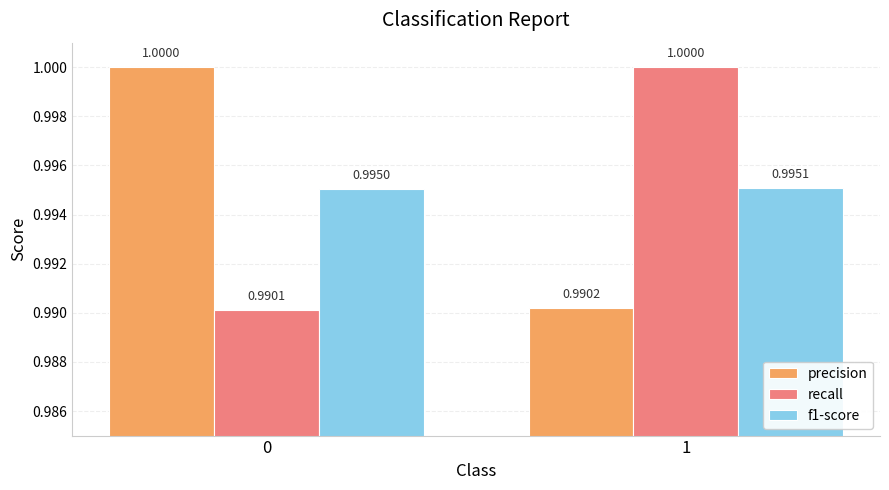

Between 0 and 1, which series saw the biggest shift?

recall